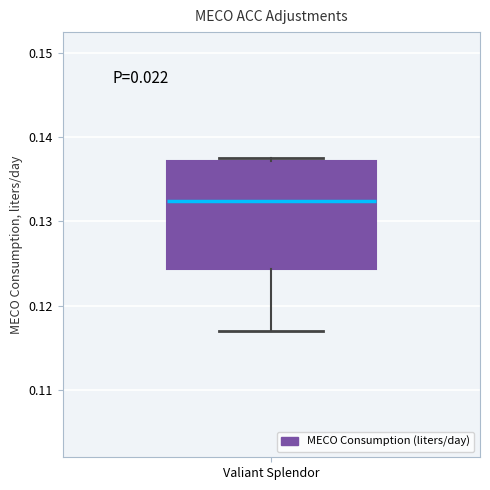

Transcribe this box plot: give where the median line is, the range the box spans, and where the two whiskers end, as read against the y-axis. The values are not printed on the chart, so give them approximately, as read against the axis.

median 0.132, box 0.124 to 0.137, whiskers 0.117 to 0.137 (just above the box's upper edge)